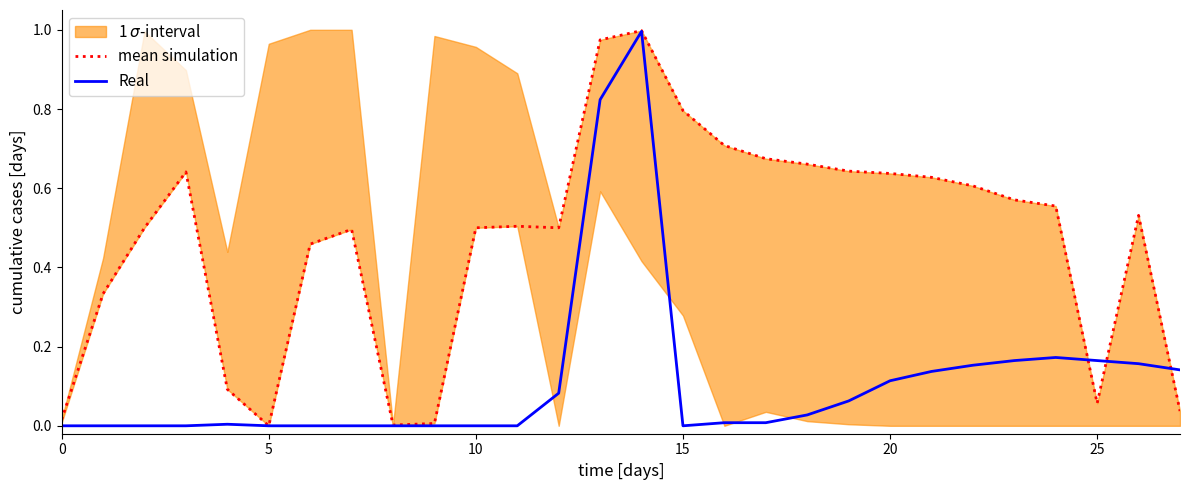

Which series has the largest total across all categories?

mean simulation